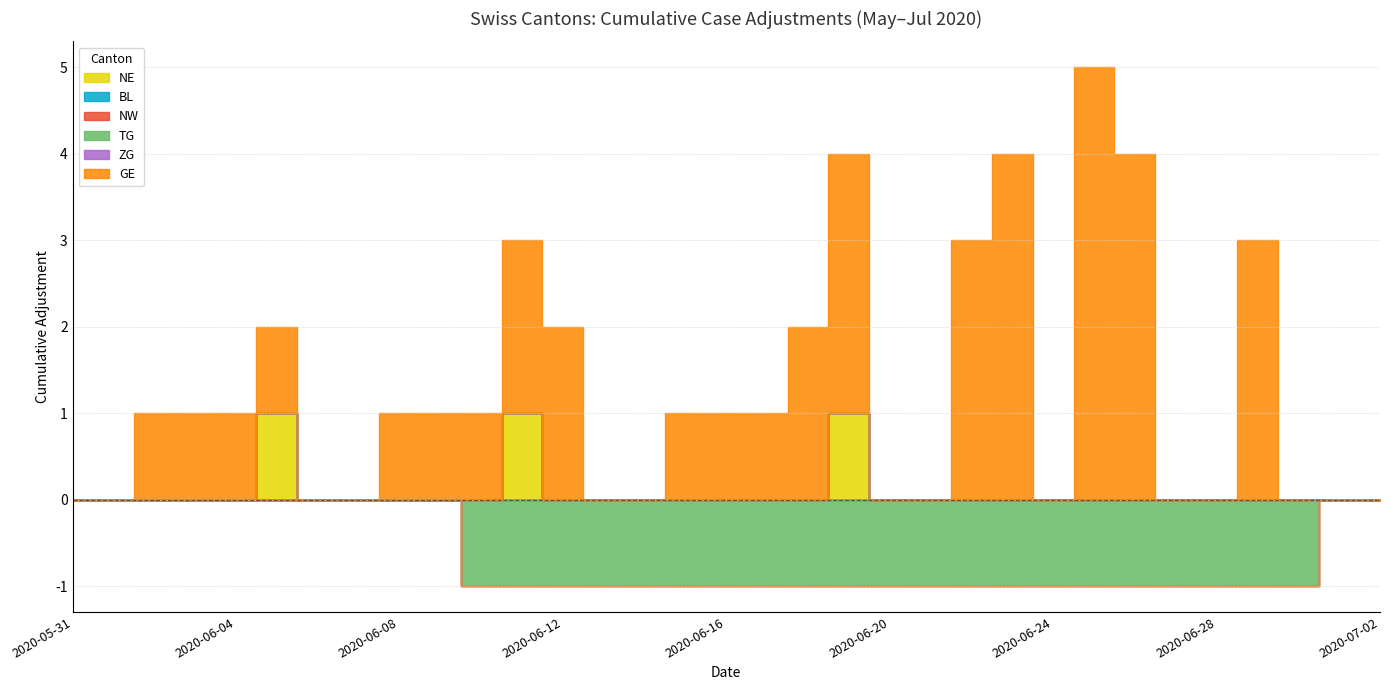

Between 2020-06-18 and 2020-06-23, which series saw the biggest shift?

GE